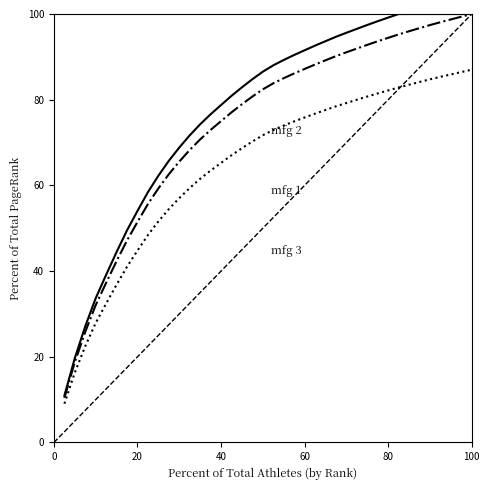

Reading left to right, list all the values displayed in this chart.

mfg 2: 10.9	19.7	27.1	33.7	39.1	44.5	49.5	54.1	58.4	62.3	65.7	68.8	71.7	74.3	76.6	78.8	80.9	82.9	84.8	86.5	88.0	89.3	90.4	91.5	92.6	93.7	94.7	95.6	96.5	97.4	98.3	99.2	100.0	100.0	100.0	100.0	100.0	100.0	100.0	100.0
mfg 1: 10.4	18.8	25.8	32.1	37.3	42.3	47.2	51.5	55.6	59.3	62.6	65.5	68.3	70.7	72.9	75.0	77.0	78.9	80.7	82.4	83.8	85.0	86.1	87.2	88.2	89.2	90.2	91.1	91.9	92.8	93.6	94.4	95.2	96.0	96.7	97.4	98.1	98.7	99.4	100.0
mfg 3: 9.1	16.3	22.5	27.9	32.4	36.8	41.0	44.8	48.4	51.6	54.5	57.0	59.4	61.5	63.5	65.3	67.0	68.7	70.2	71.7	72.9	74.0	74.9	75.8	76.7	77.6	78.5	79.2	80.0	80.7	81.5	82.2	82.9	83.5	84.1	84.8	85.3	85.9	86.4	87.0